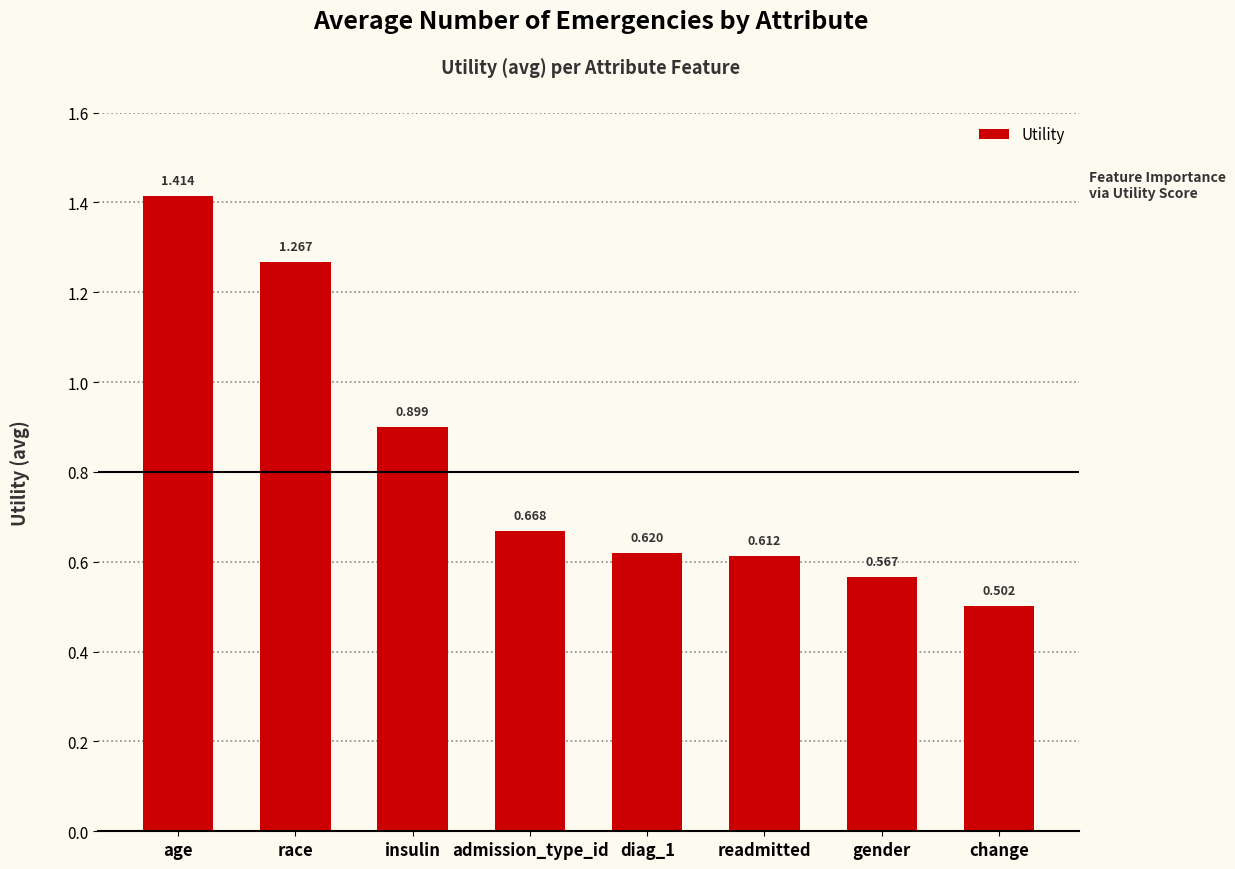

What is the change in value from age to admission_type_id?

-0.7